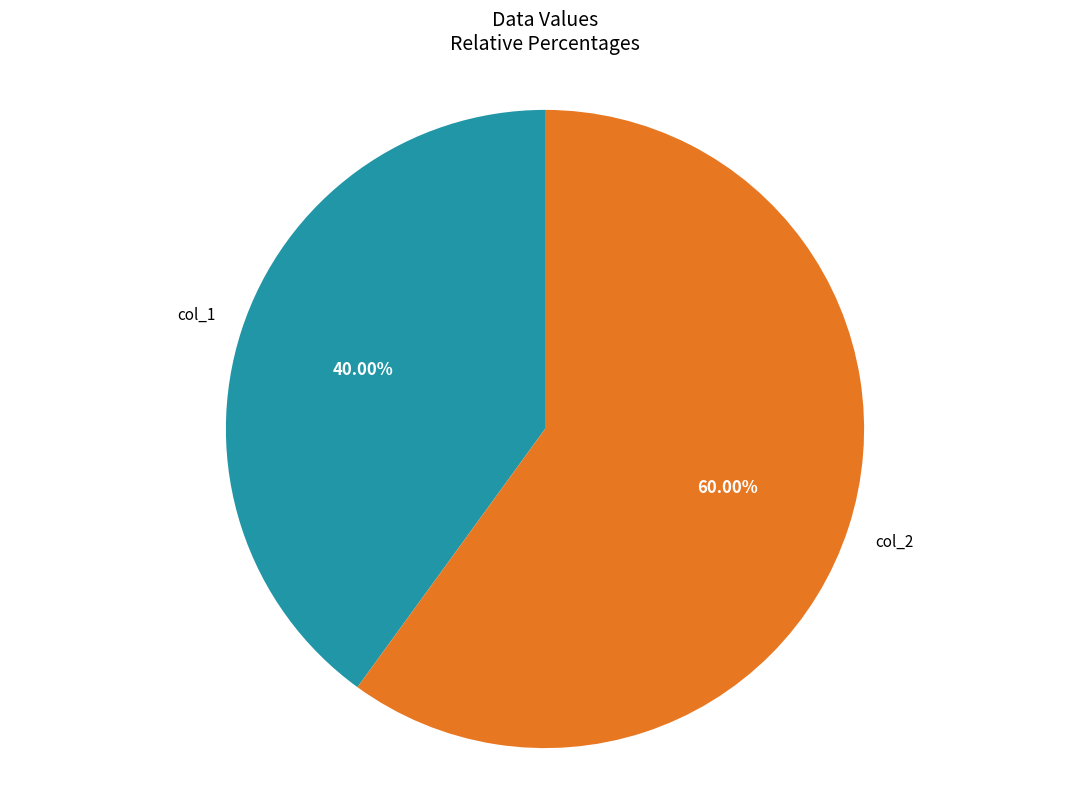

Is there a majority slice in this chart?

Yes